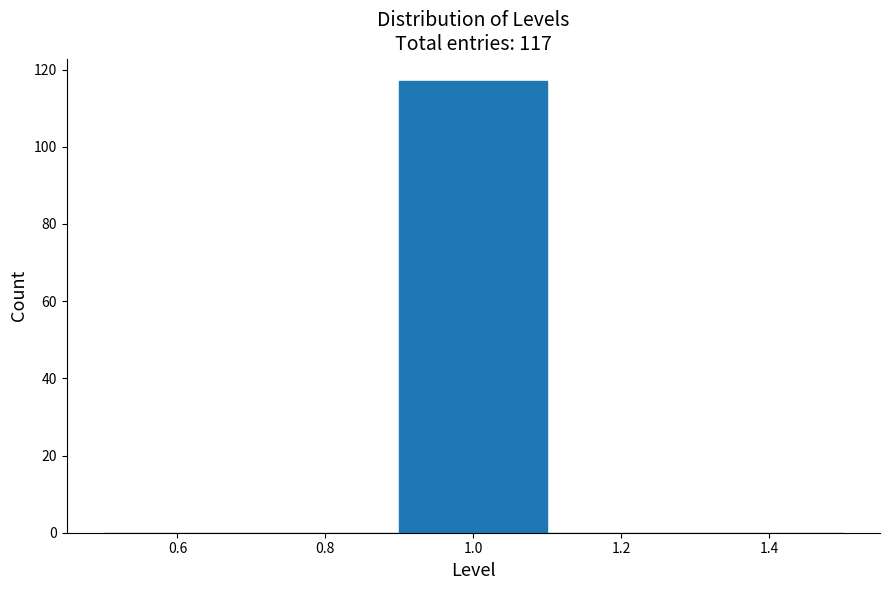

Over which range of the x-axis is the bar tallest?

0.9 to 1.1